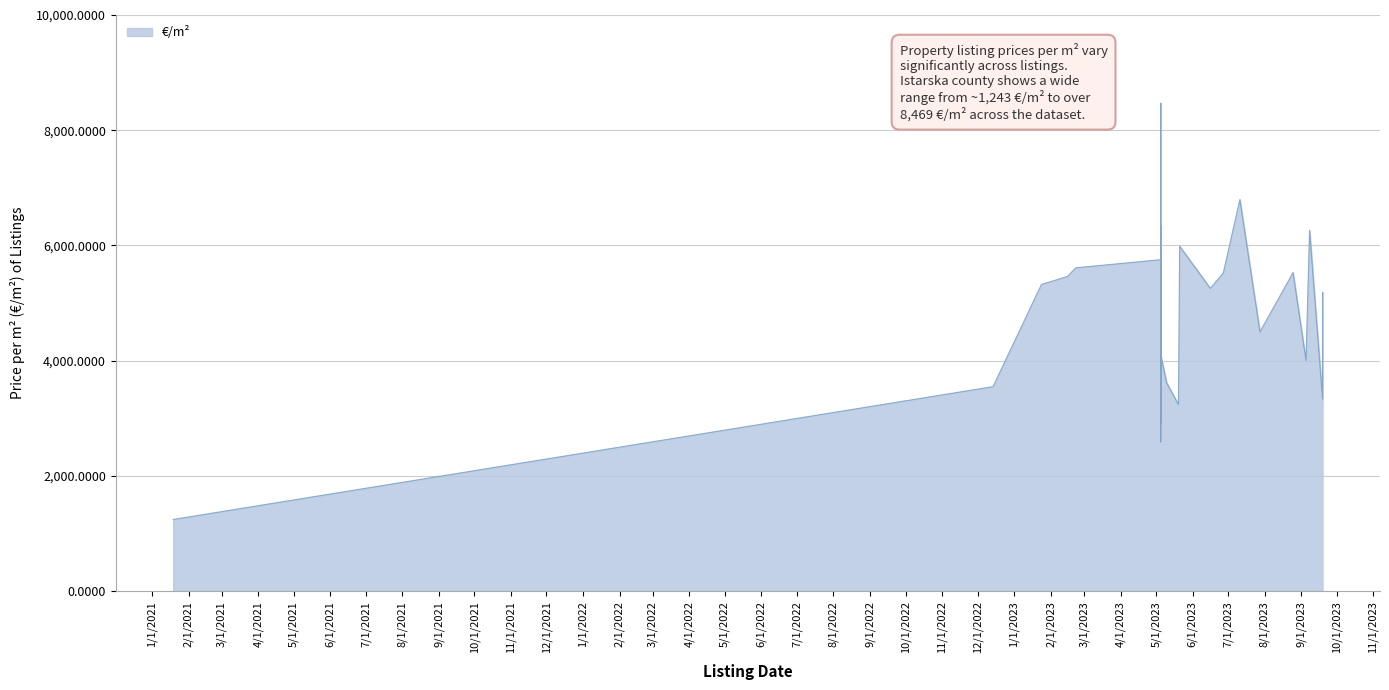

What is the average value?

4679.3